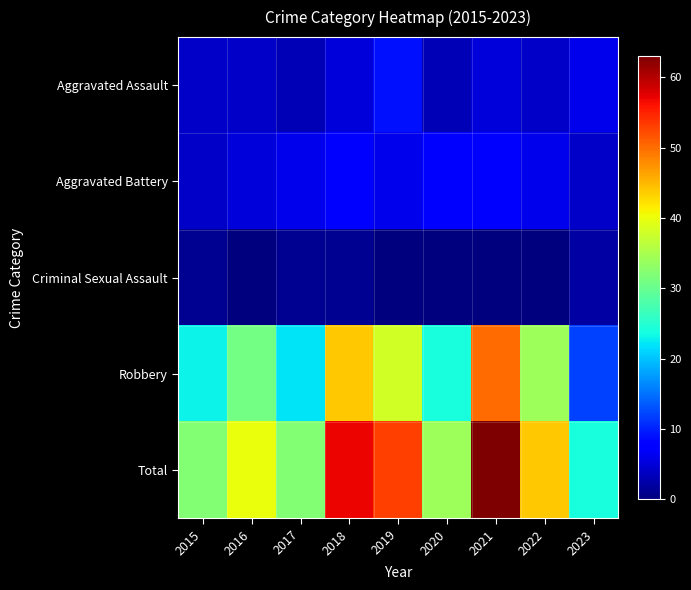

At 2023, list the series in order from largest to smallest.

Total, Robbery, Aggravated Assault, Aggravated Battery, Criminal Sexual Assault